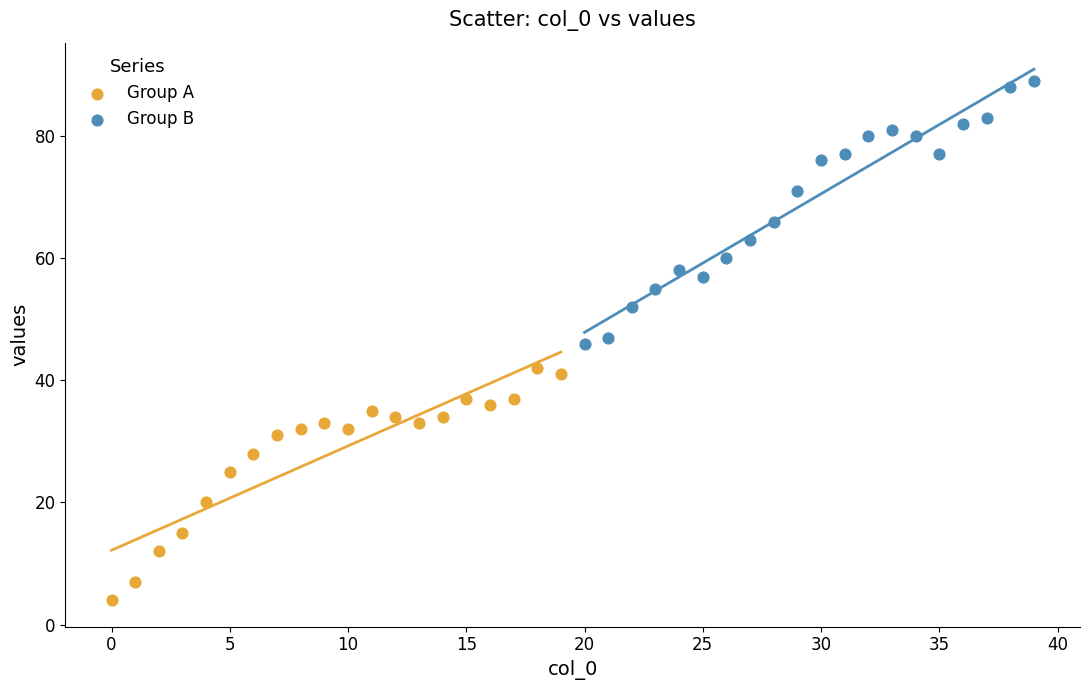

Which series has the widest spread of Y values?

Group B